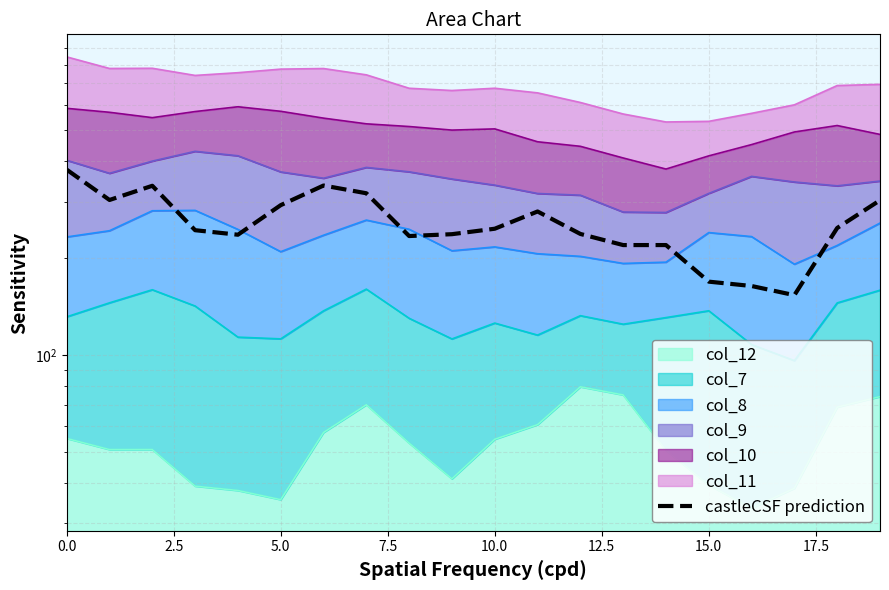

How many interior local valleys (lower than both neighbors) does the data have?

5